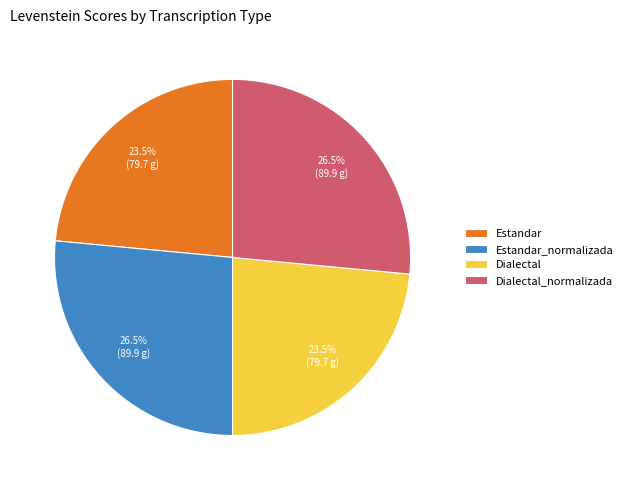

How much of the chart is everything except Estandar_normalizada?

73.5%